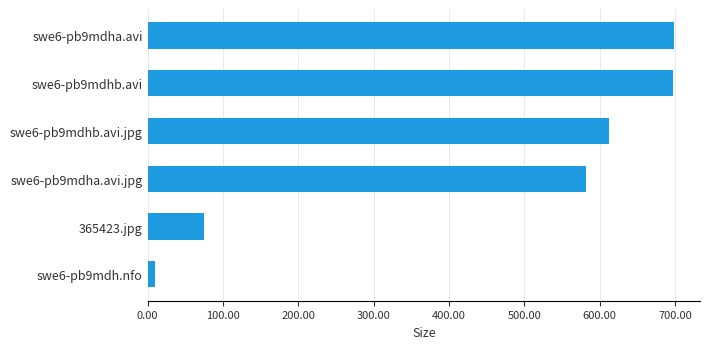

What is the sum of the values at swe6-pb9mdha.avi and swe6-pb9mdha.avi.jpg?

1279.3